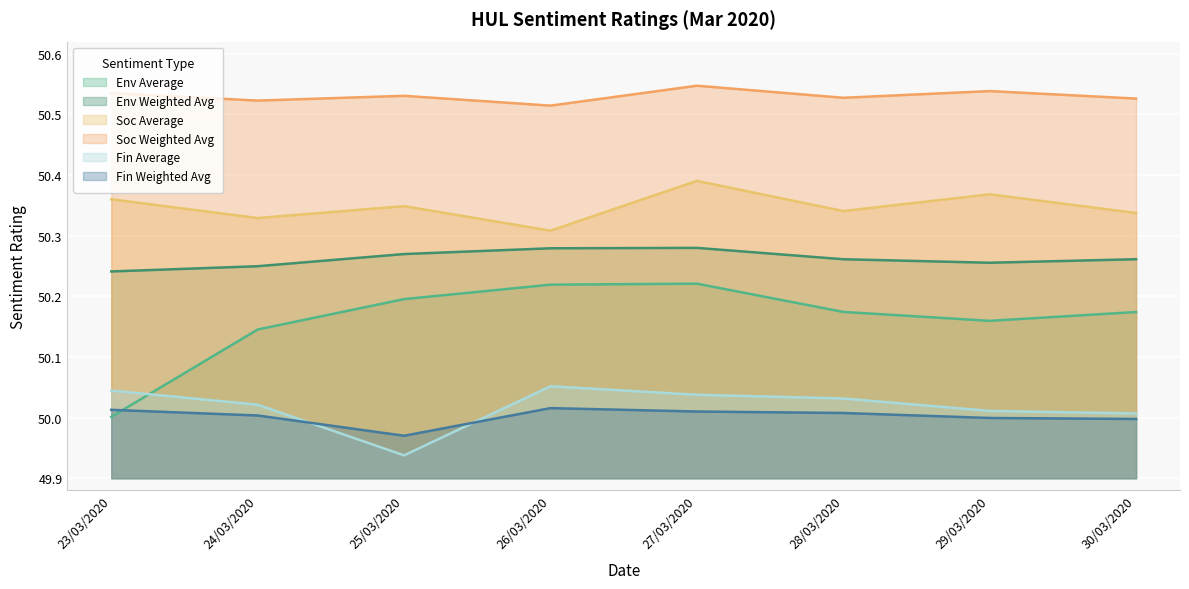

True or false: Env Average has more than 2 points higher than both neighbors.

False